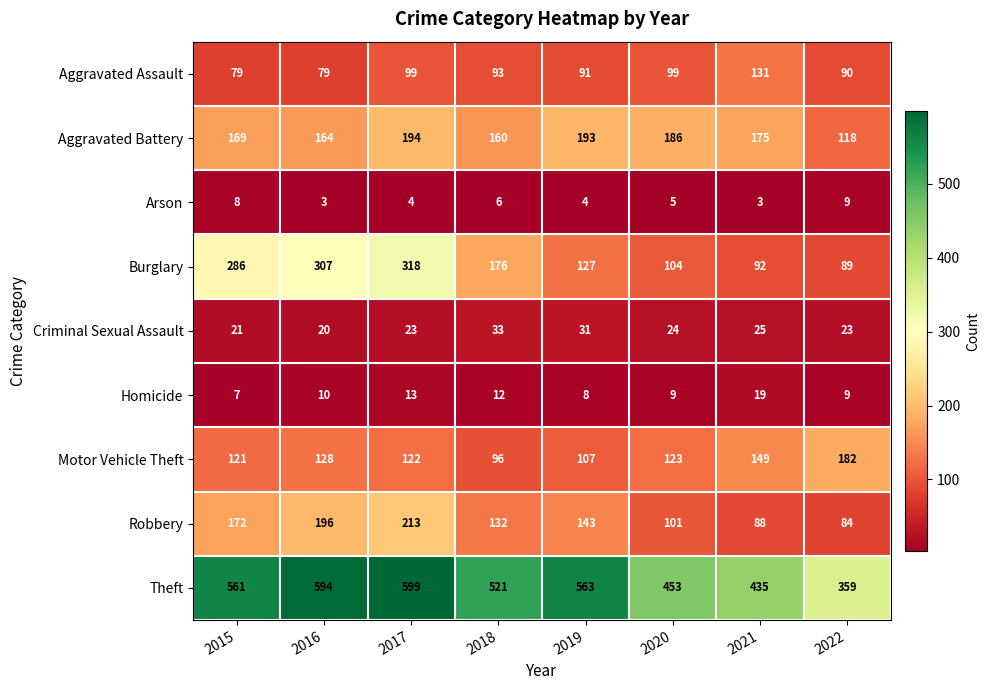

True or false: Robbery has a value of 18 at 2022.

False